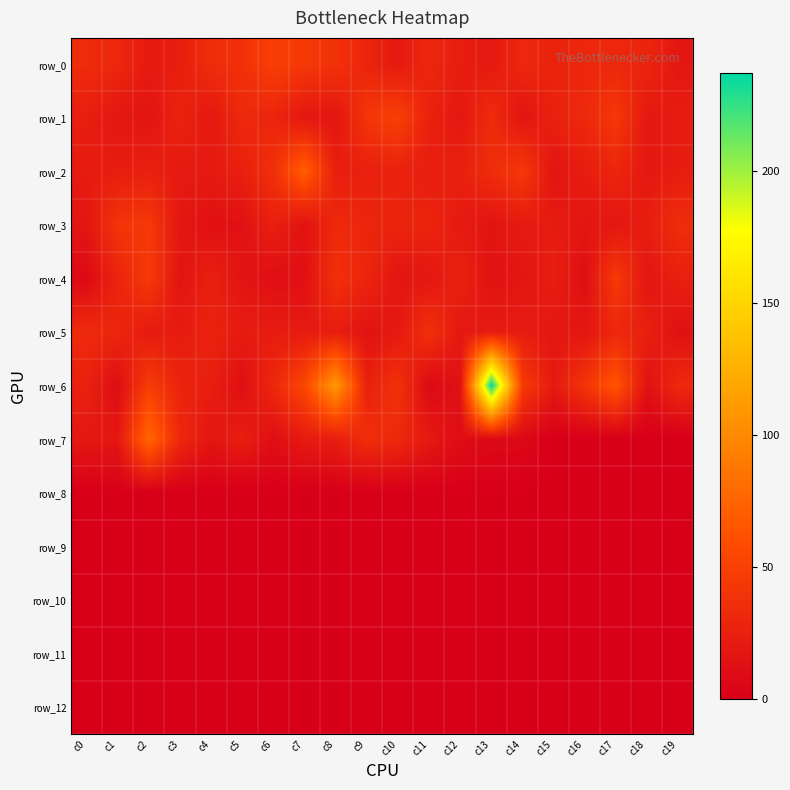

What is the spread (max minus min) of values at c17?

65